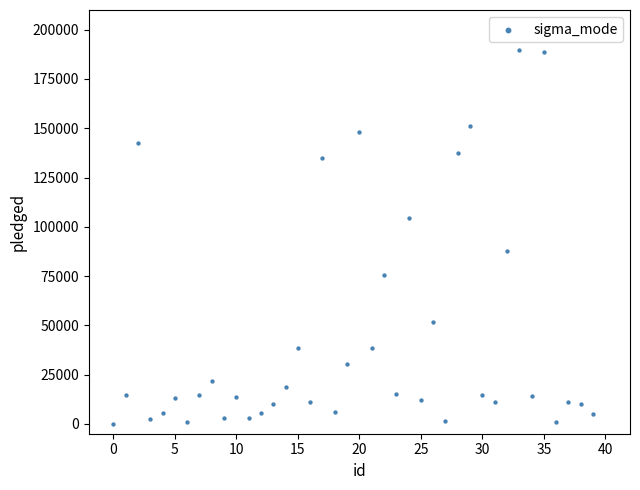

What is the range of Y values (max minus min)?

189666